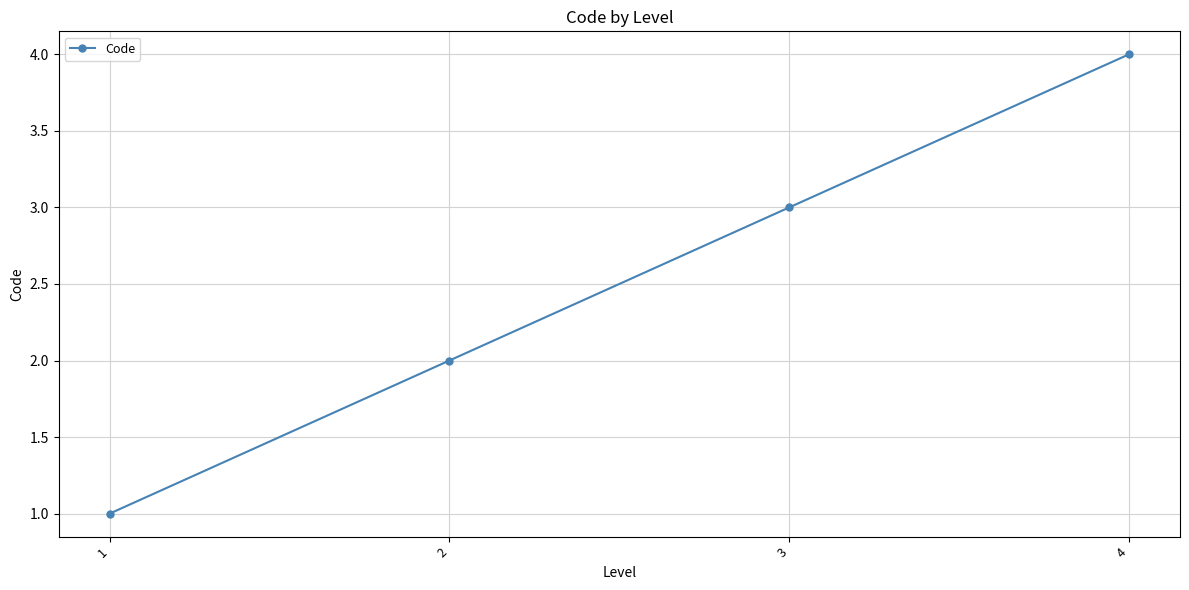

Which has a higher value, 1 or 2?

2